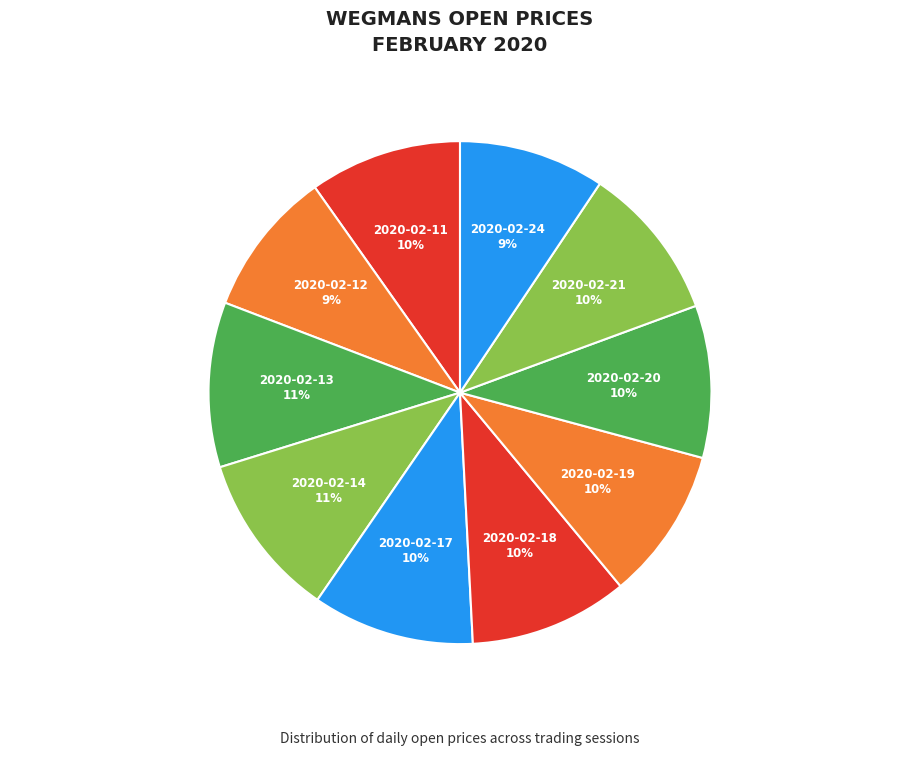

Is there a majority slice in this chart?

No